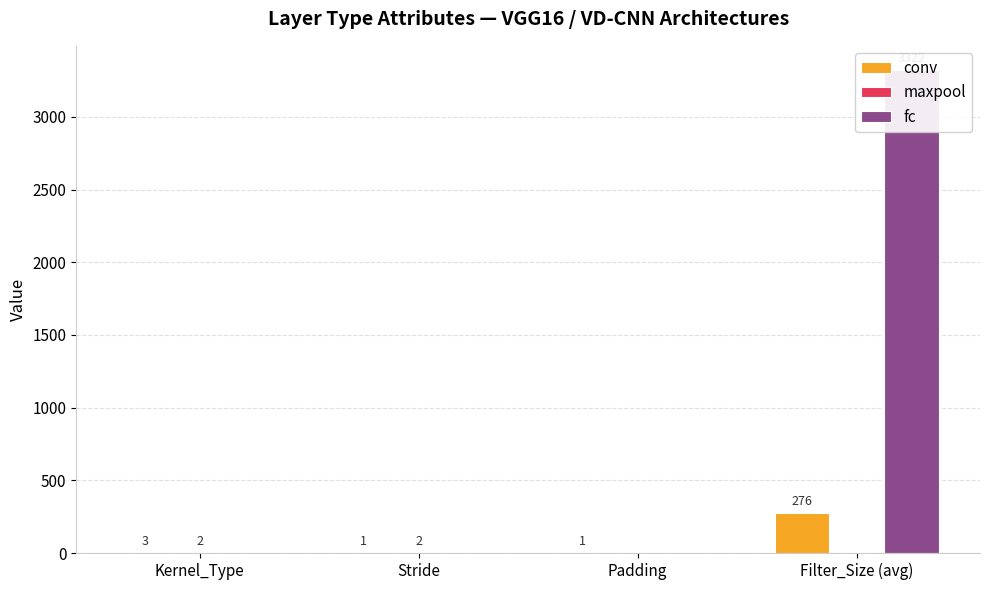

Which series has the largest total across all categories?

fc